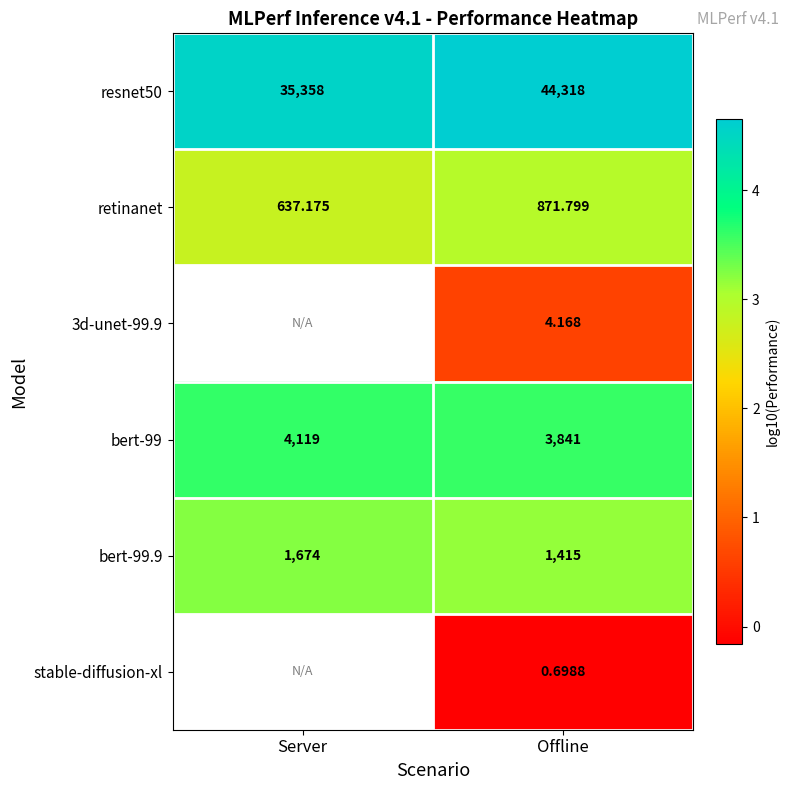

Between Offline and Server, which is larger?

Offline